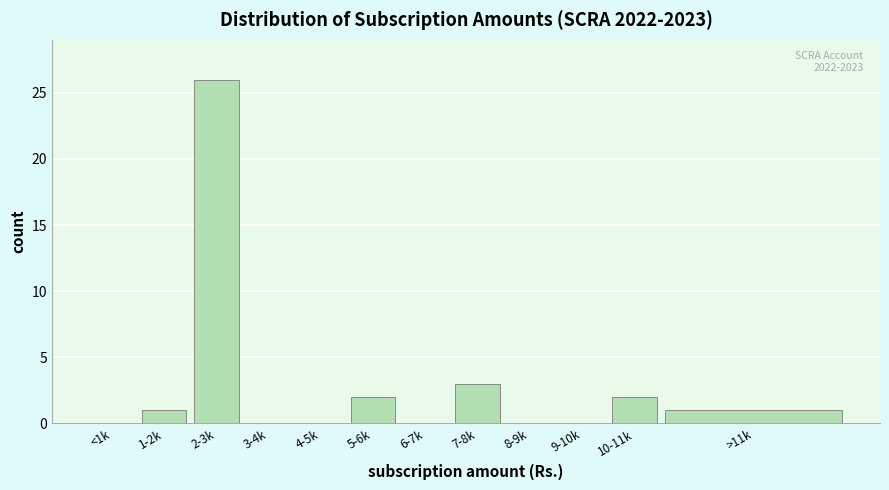

Reading left to right, extract all data points from this chart.

<1k=0	1-2k=1	2-3k=26	3-4k=0	4-5k=0	5-6k=2	6-7k=0	7-8k=3	8-9k=0	9-10k=0	10-11k=2	>11k=1